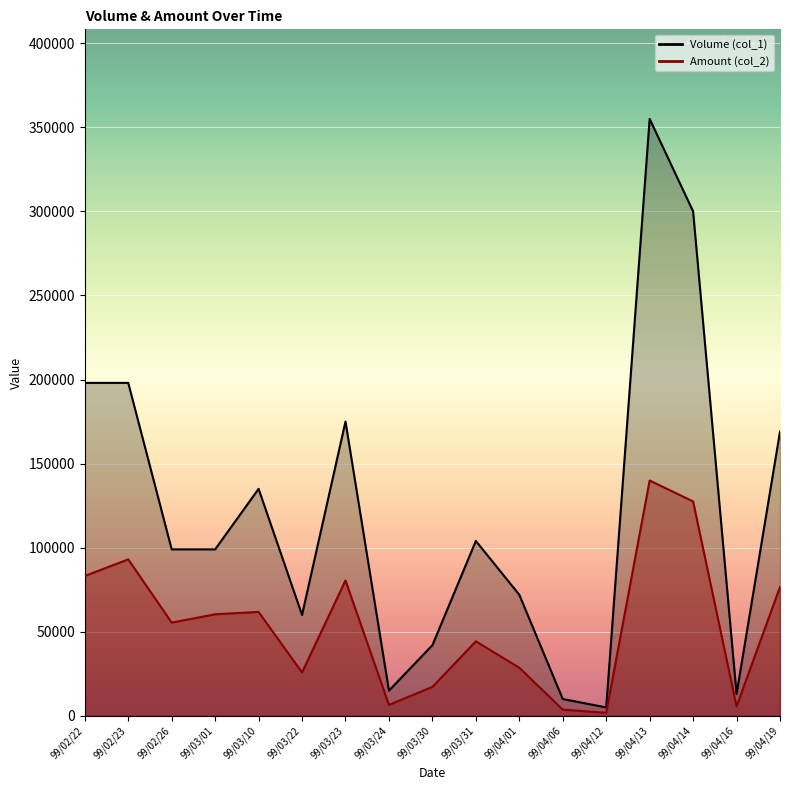

The value of Amount (col_2) at 99/03/01 is 28605. True or false?

False